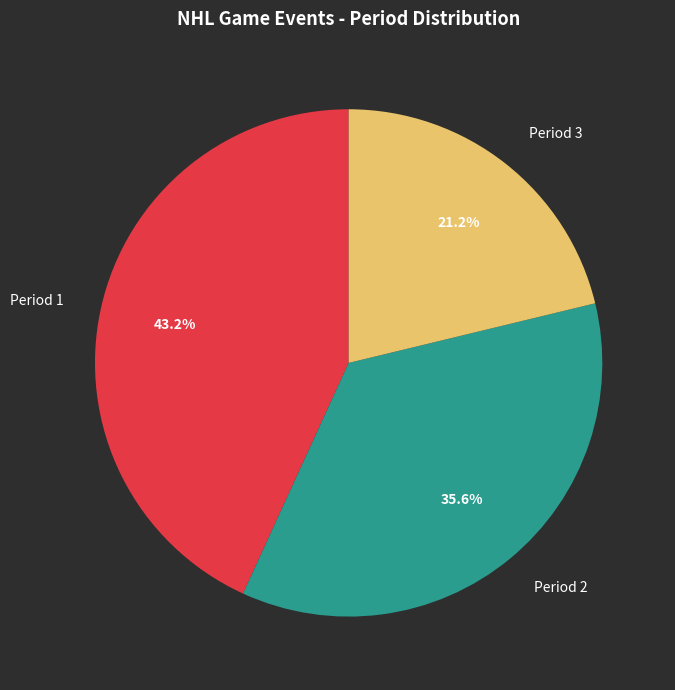

Which category has the smallest portion of the pie?

Period 3